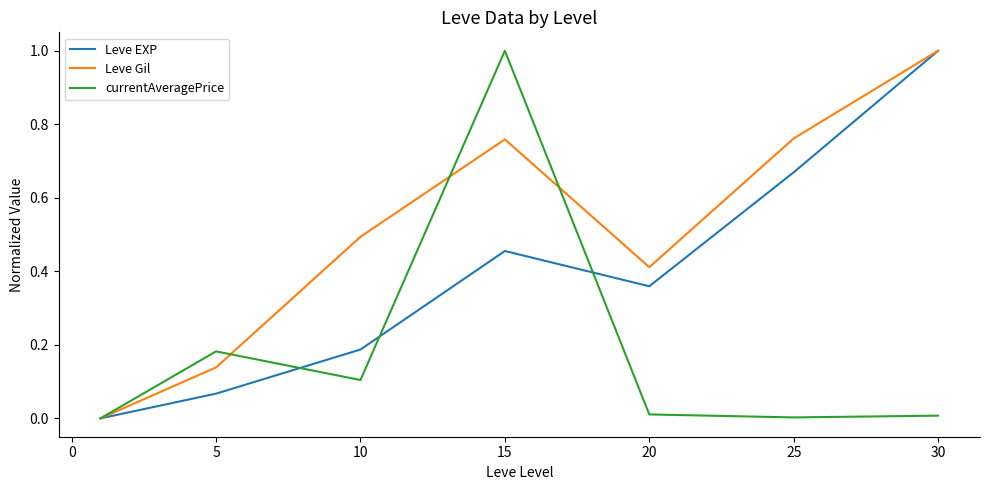

What is the maximum value for currentAveragePrice?

1.0